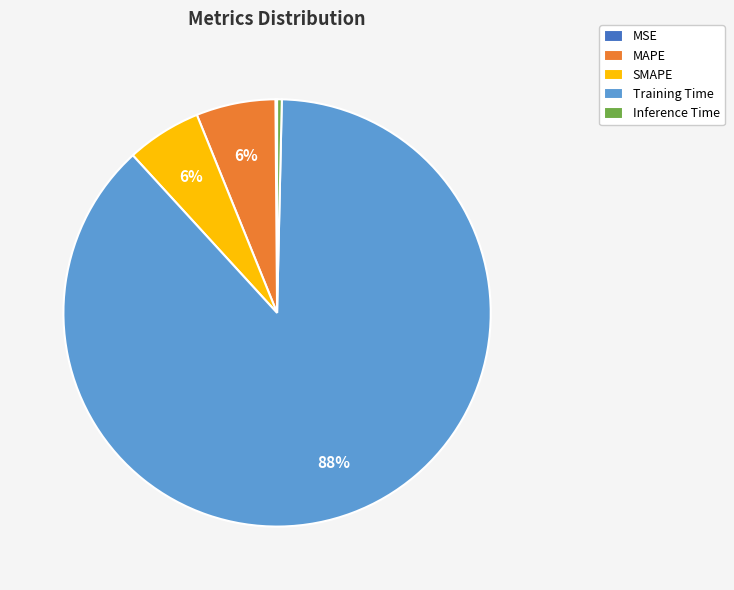

To the nearest percent, what percentage of the pie is MAPE?

6%